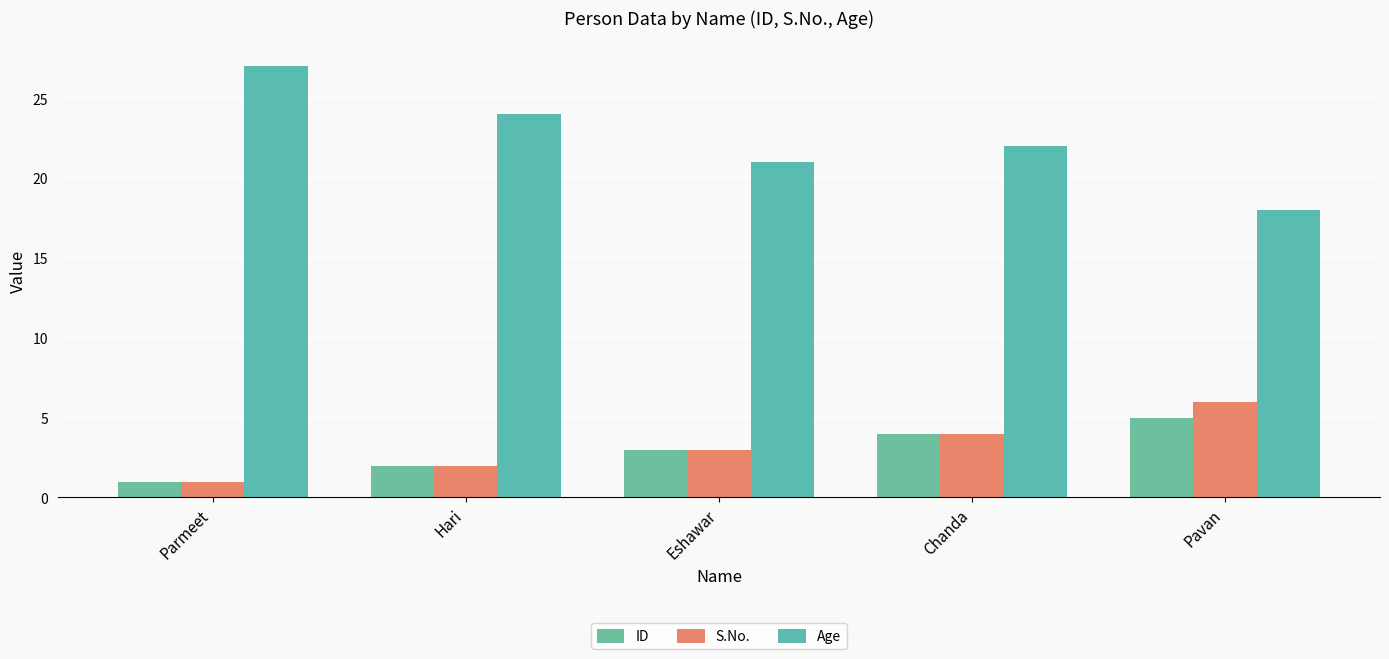

Between Parmeet and Pavan, which is larger?

Pavan